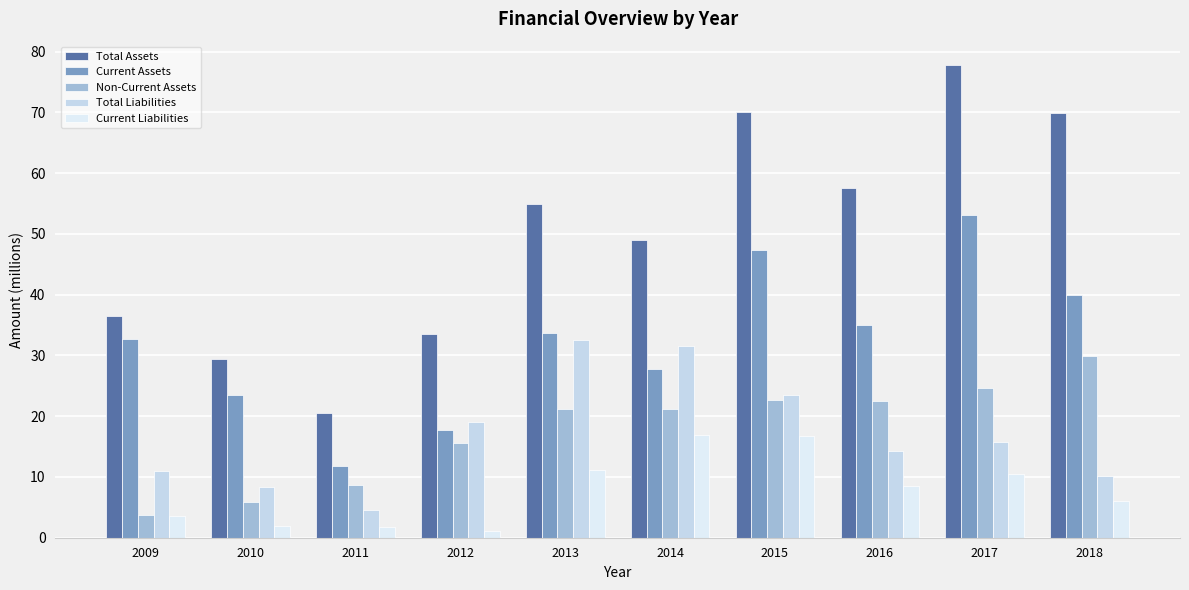

True or false: Non-Current Assets has a value of 5.9 at 2010.

True